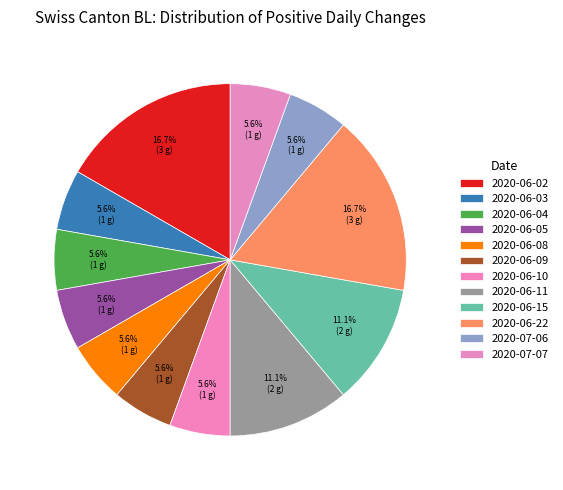

What is the smallest slice in the pie chart?

2020-06-03